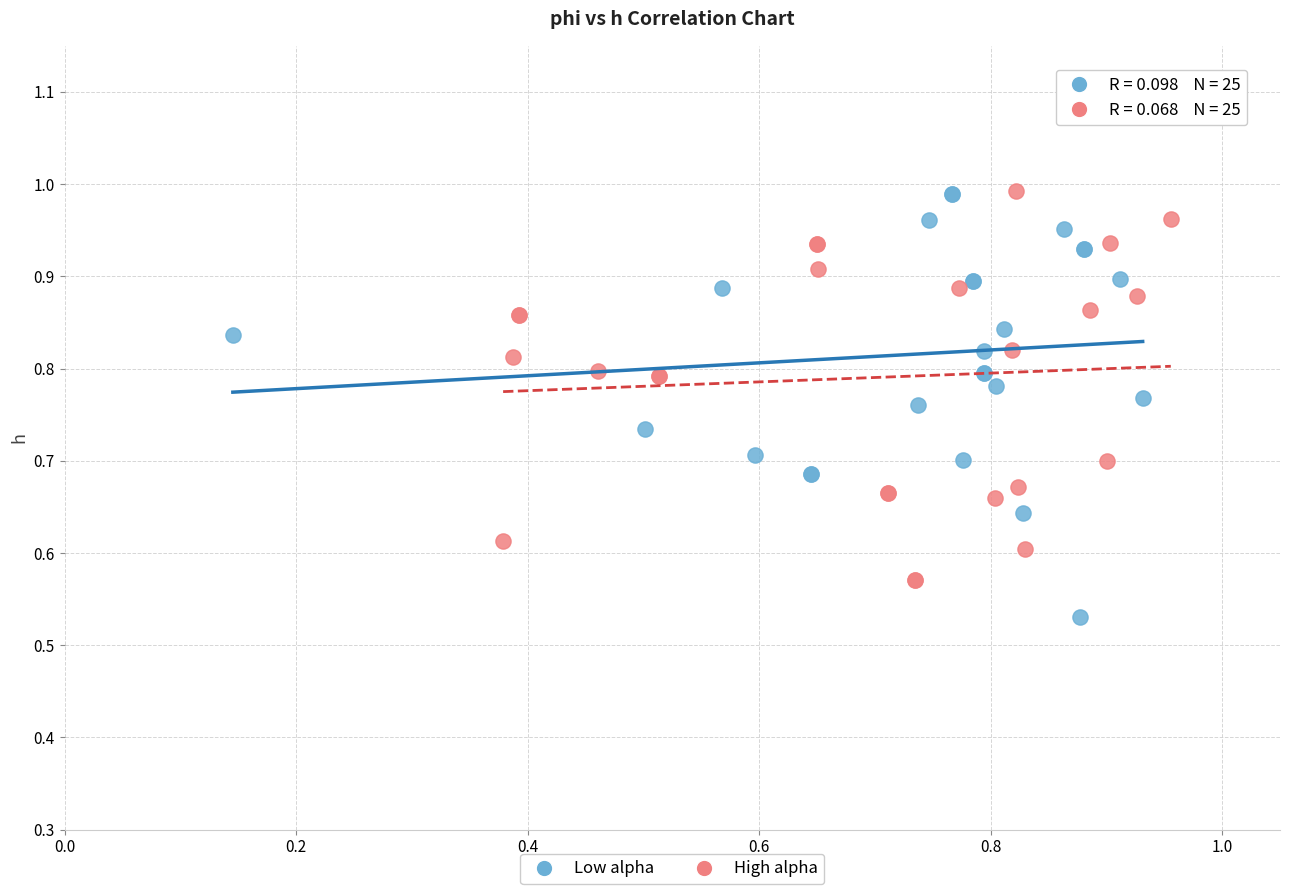

What are all the series names shown in the legend?

Low alpha, High alpha